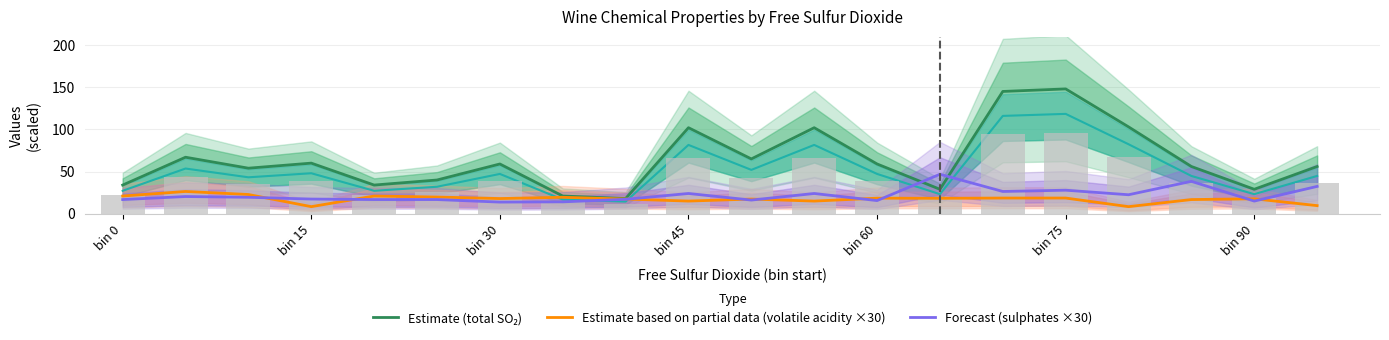

Where does the Estimate based on partial data (volatile acidity ×30) series first go above 18?

bin 0